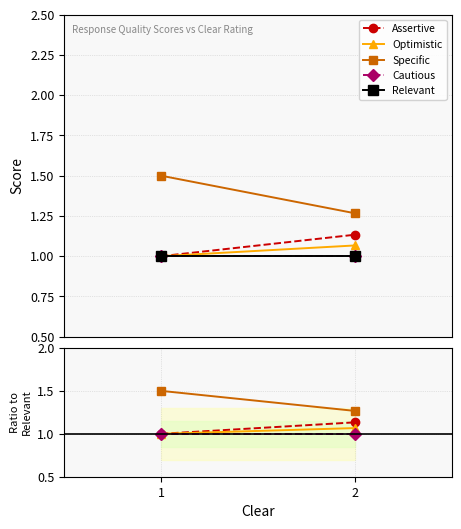

Does the chart have visible grid lines?

Yes